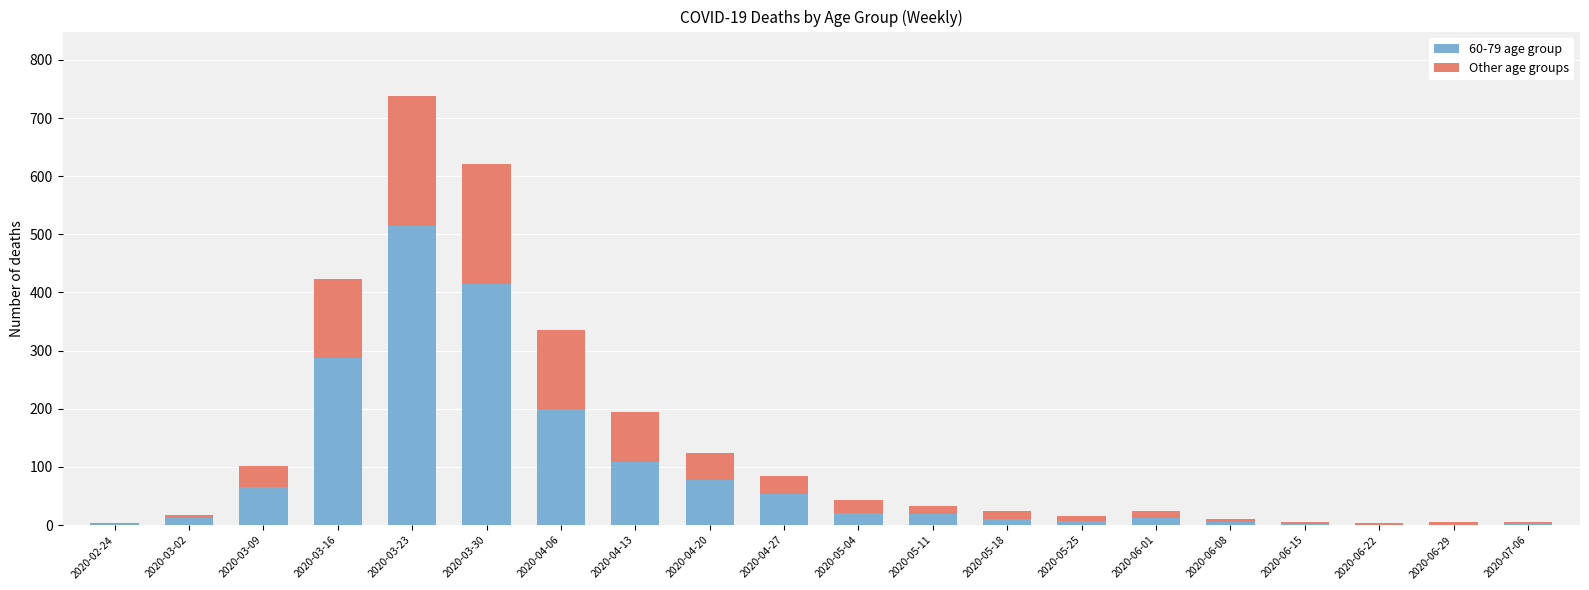

Which category has the highest value in the 60-79 age group series?

2020-03-23